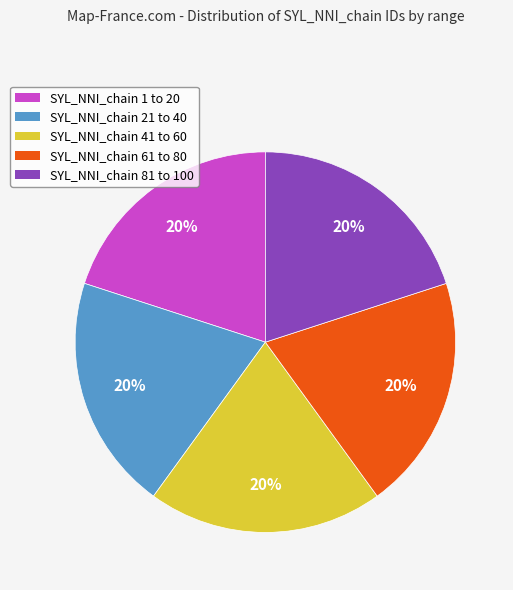

To the nearest percent, what is the average slice percentage?

20%